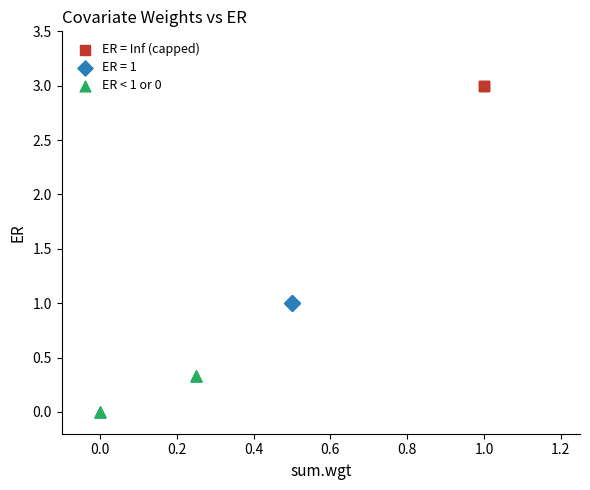

Which series reaches the minimum Y coordinate?

ER < 1 or 0